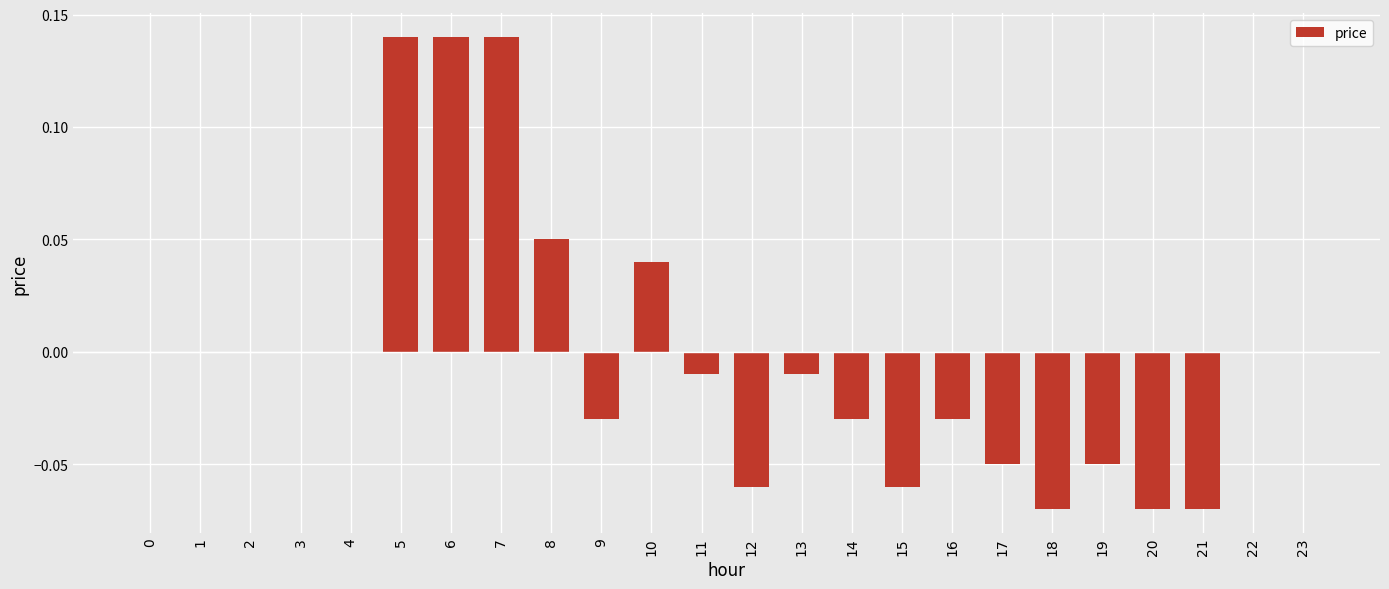

Which has a higher value, 18 or 7?

7